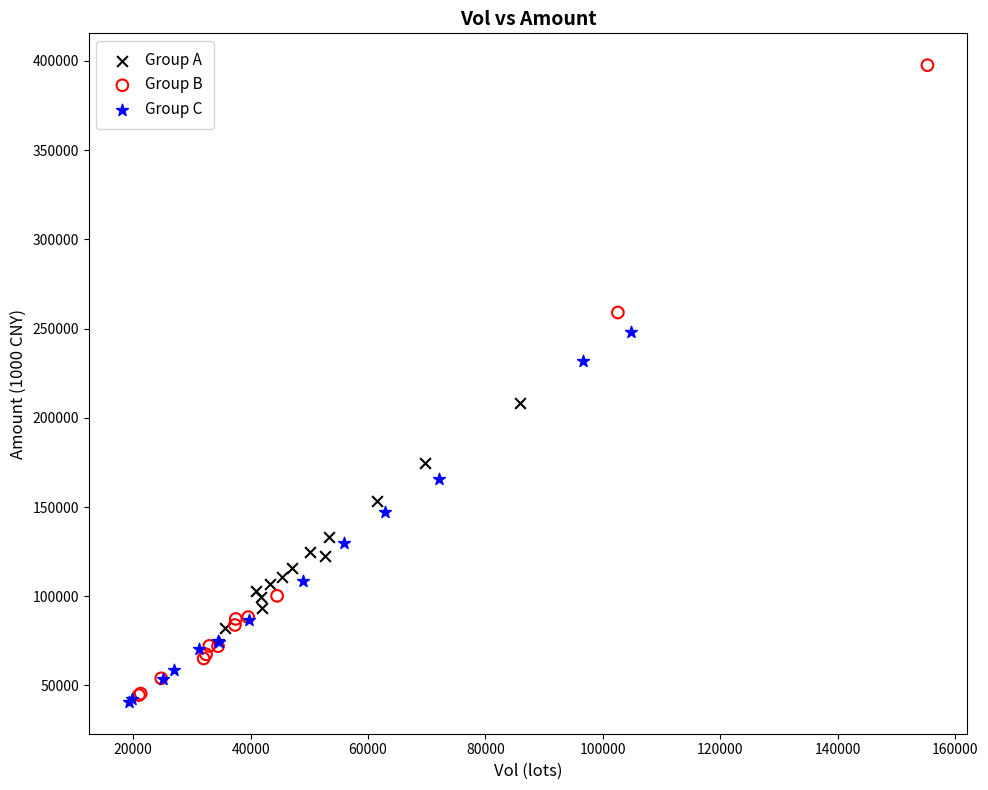

Which series reaches the maximum Y coordinate?

Group B